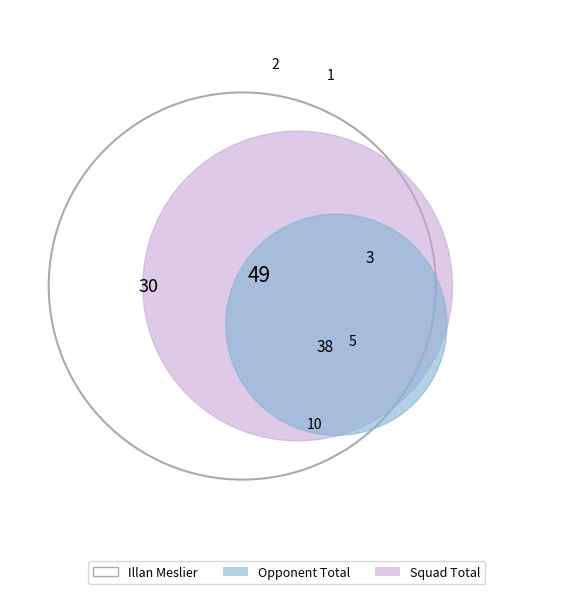

How much of the chart is everything except Opponent Total?

57.8%